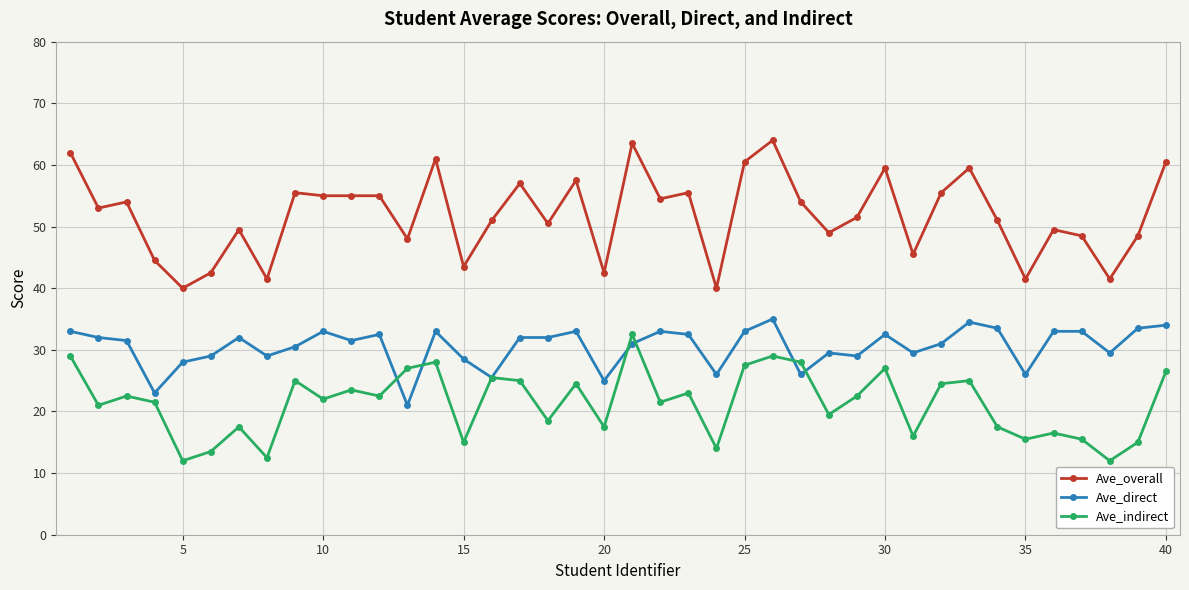

Rank the series by their average value, from lowest to highest.

Ave_indirect, Ave_direct, Ave_overall